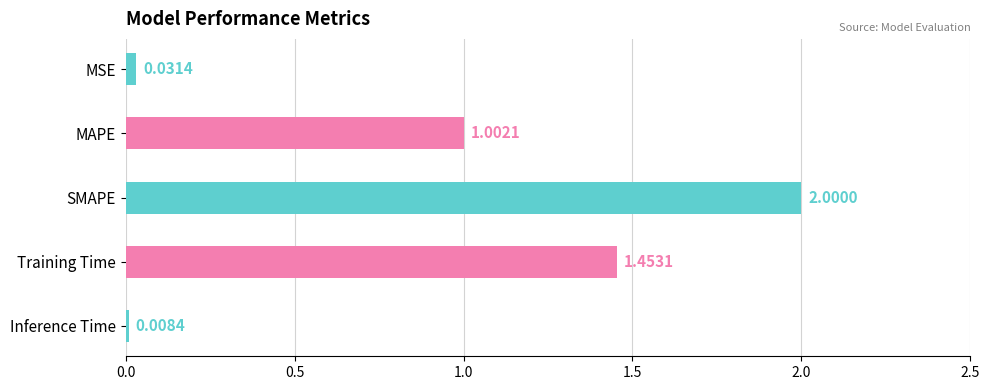

List the labels in order of value, largest first.

SMAPE, Training Time, MAPE, MSE, Inference Time